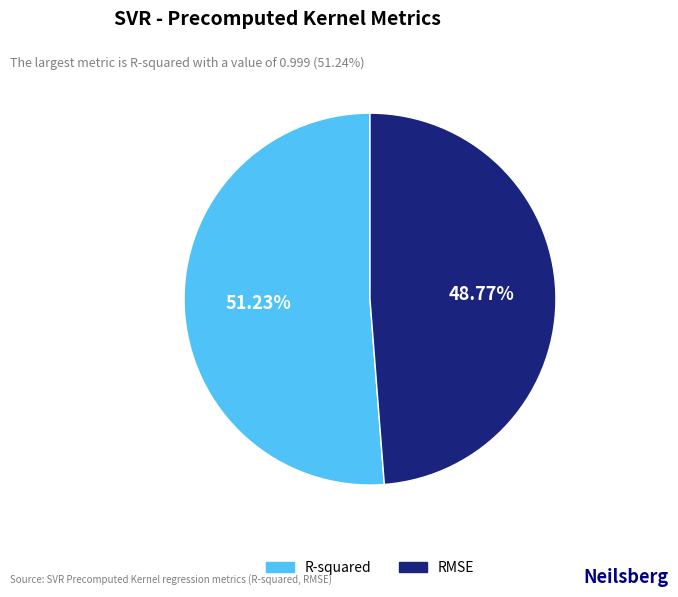

Which category has the biggest portion of the pie?

R-squared